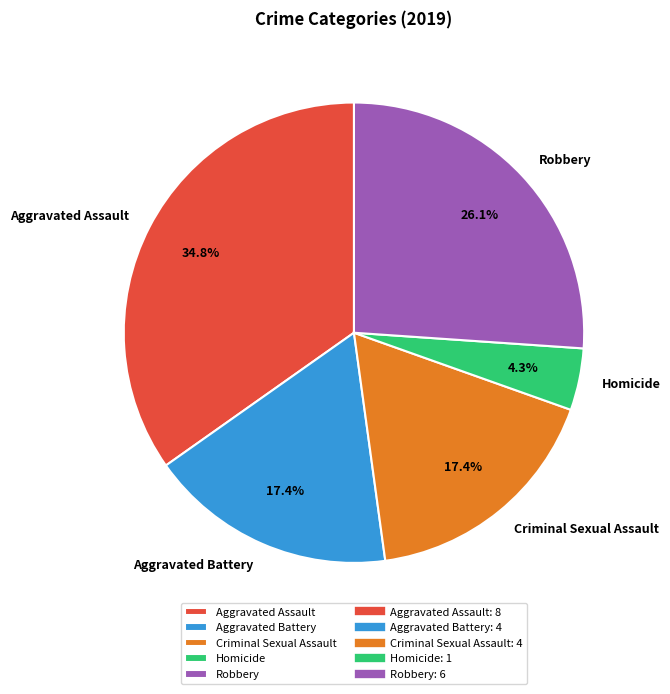

Is it true that Robbery is 13% of the pie?

False